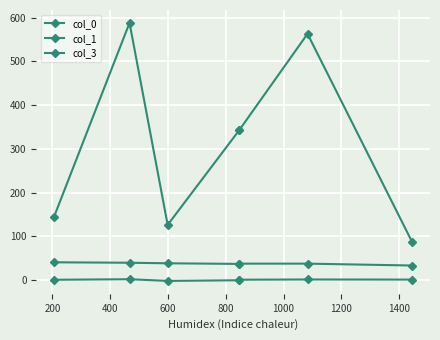

True or false: col_1 has a value of 1.7 at 200.

True